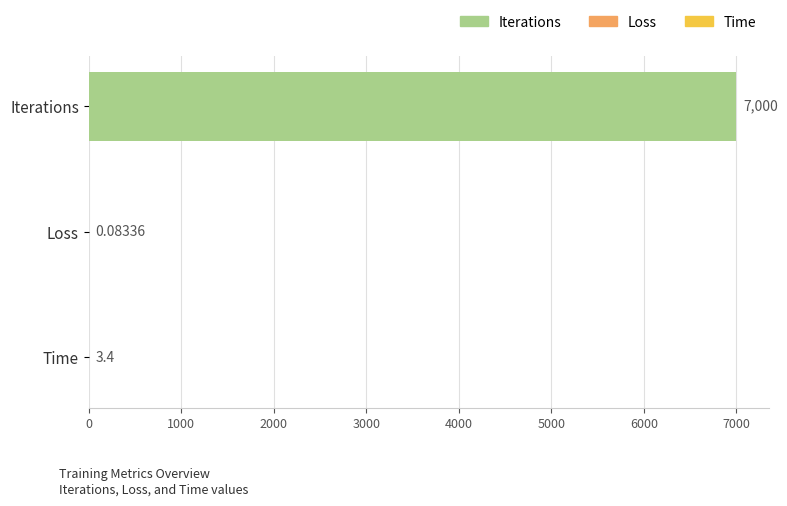

At which label is the value closest to 3500?

Time